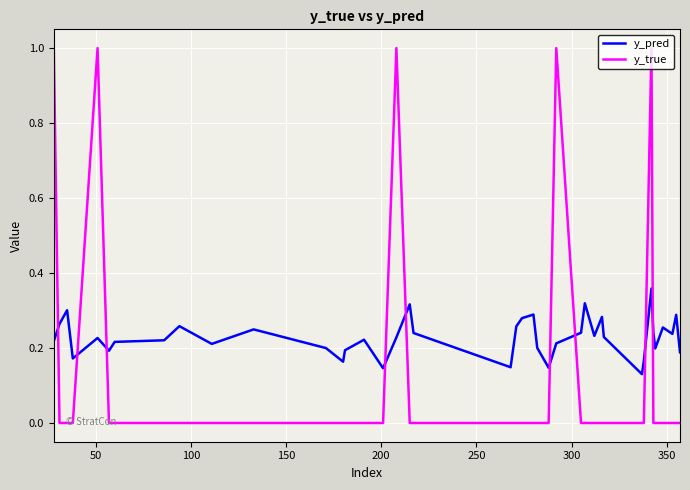

How many intersections are there between y_true and y_pred?

9